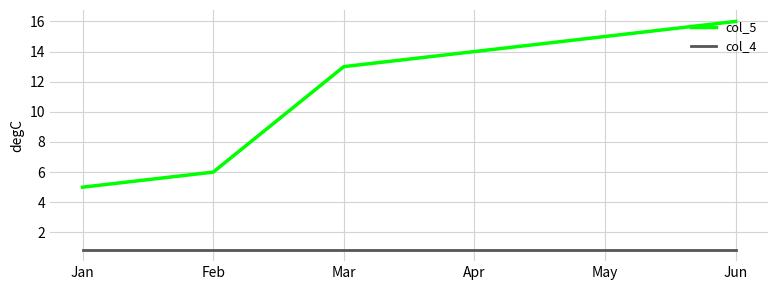

What is the approximate value of col_5 at Jun?

16.0